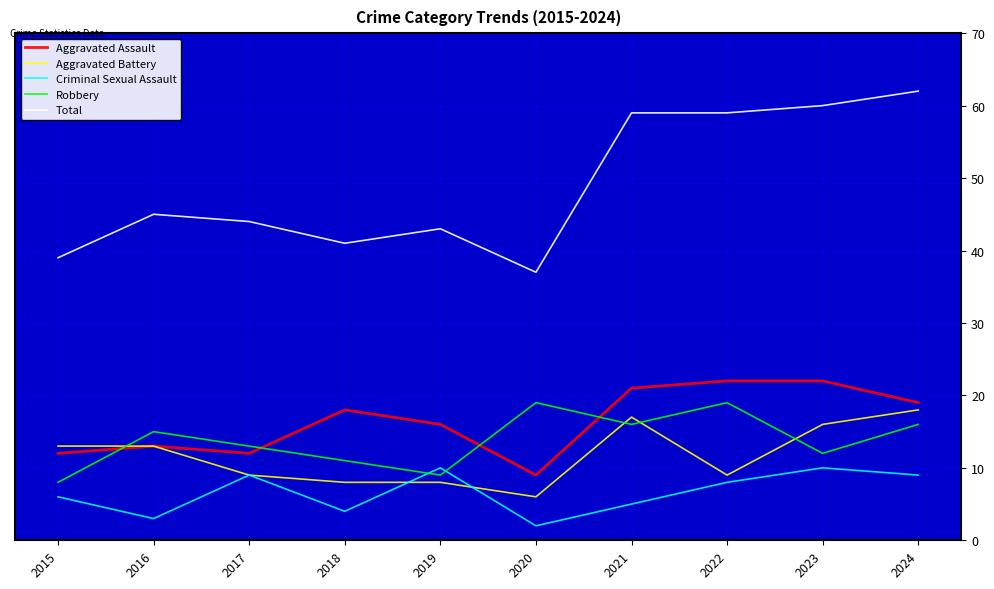

What are all the series names shown in the legend?

Aggravated Assault, Aggravated Battery, Criminal Sexual Assault, Robbery, Total